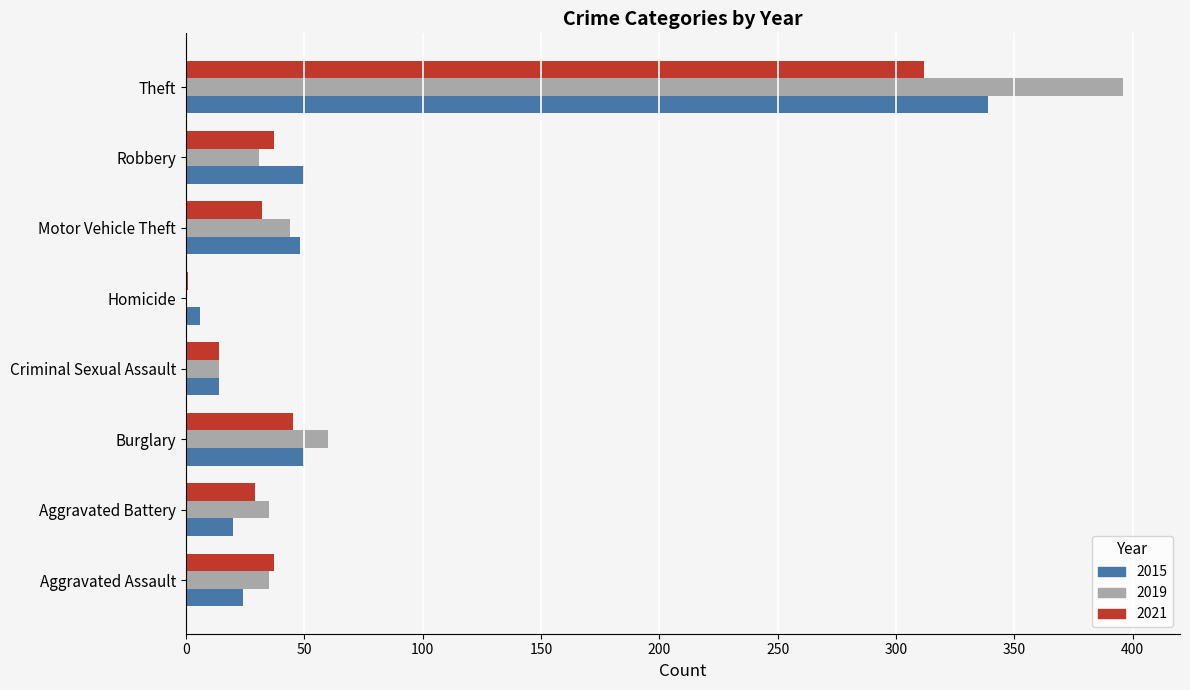

What is the maximum value for 2021?

312